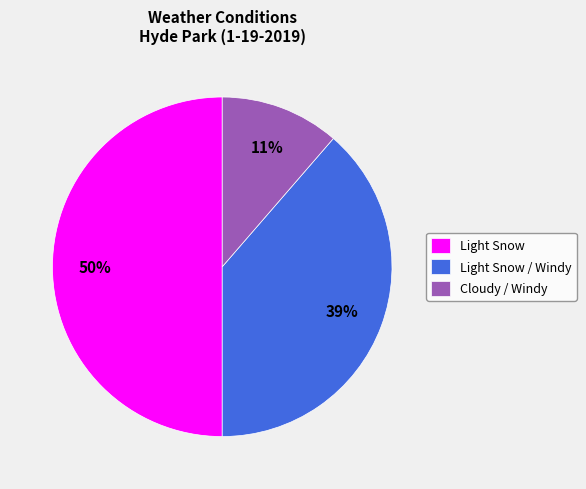

What percentage is the Light Snow / Windy slice, to the nearest percent?

39%